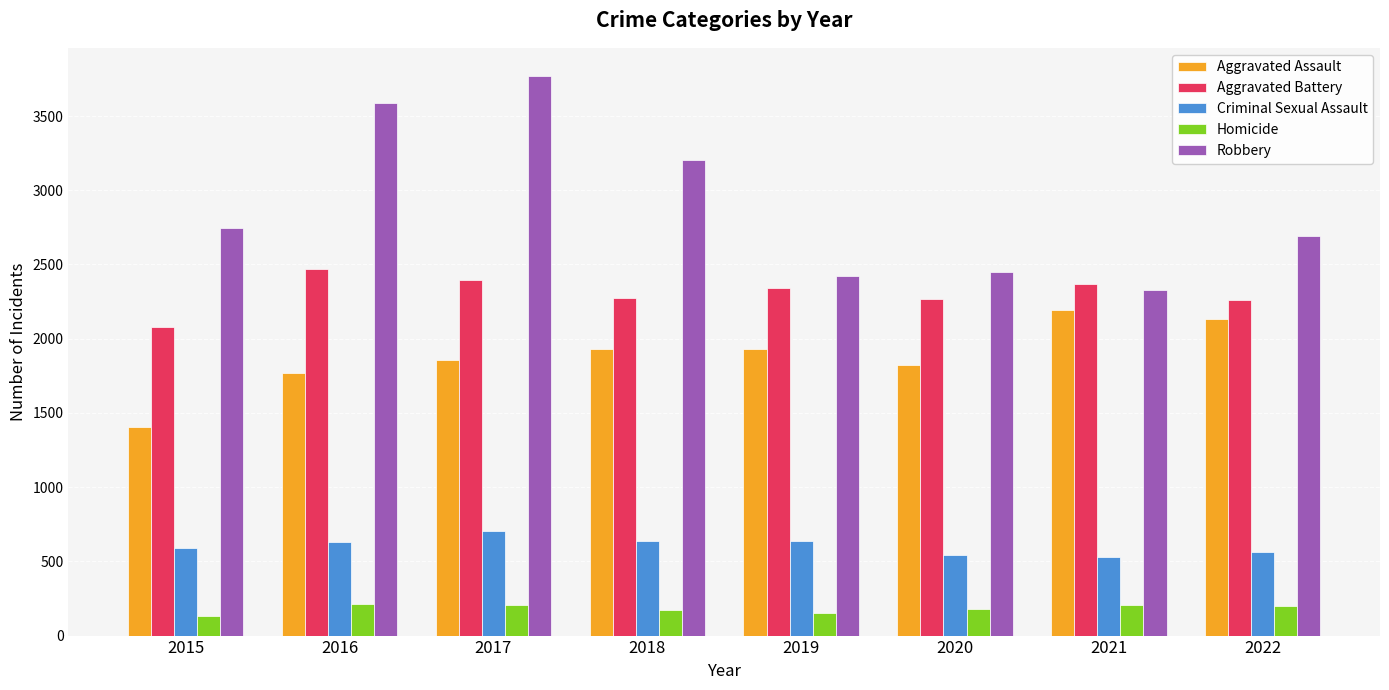

What is the total value across all series at 2021?

7619